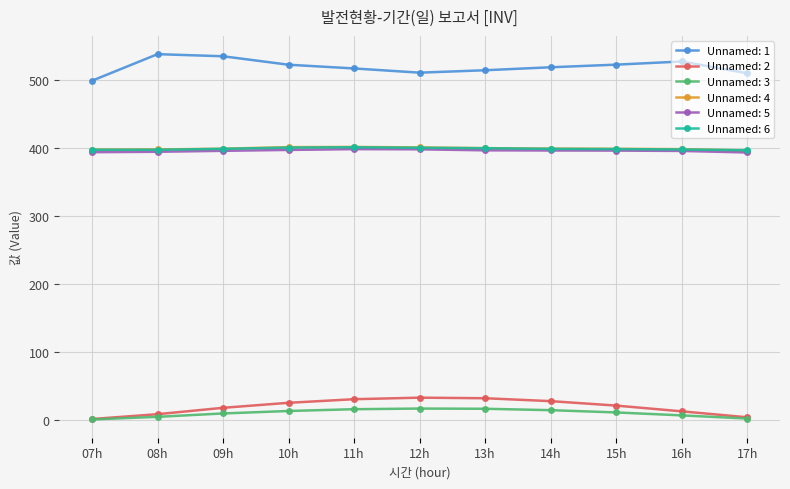

What is the maximum value for Unnamed: 3?

16.8